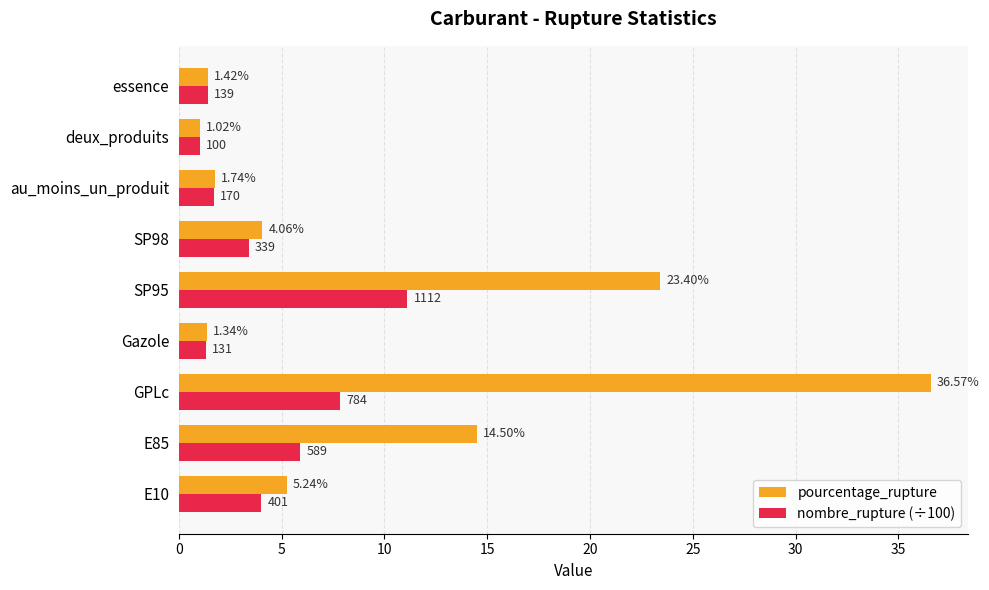

Between E10 and Gazole, which series saw the biggest shift?

pourcentage_rupture